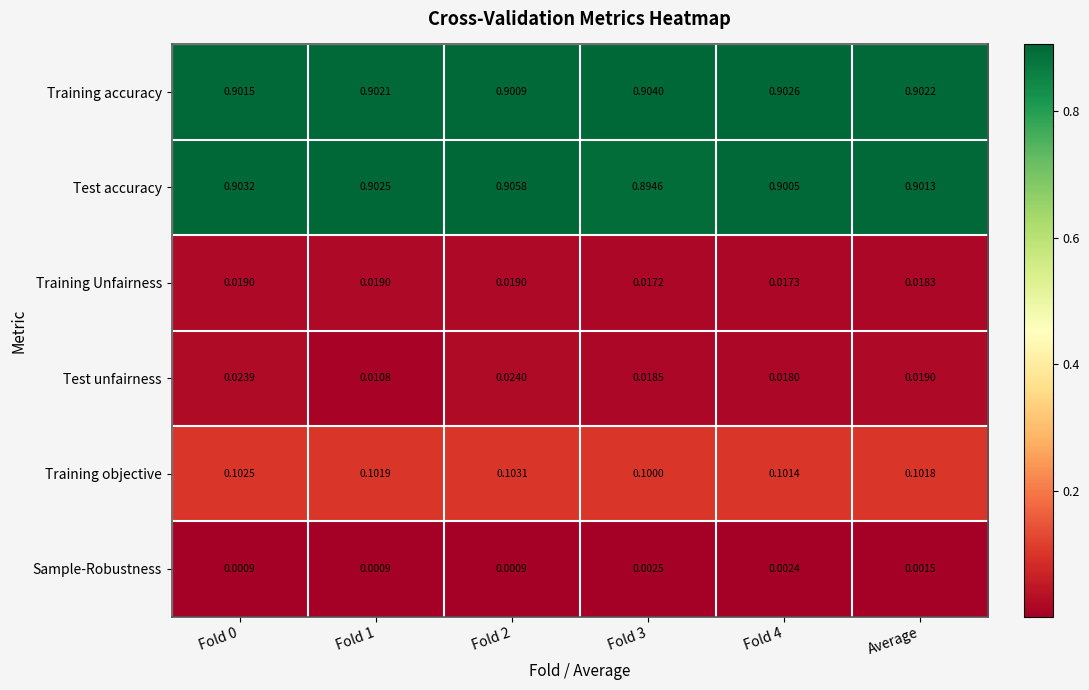

Rank the series by their maximum value, from lowest to highest.

Sample-Robustness, Training Unfairness, Test unfairness, Training objective, Training accuracy, Test accuracy